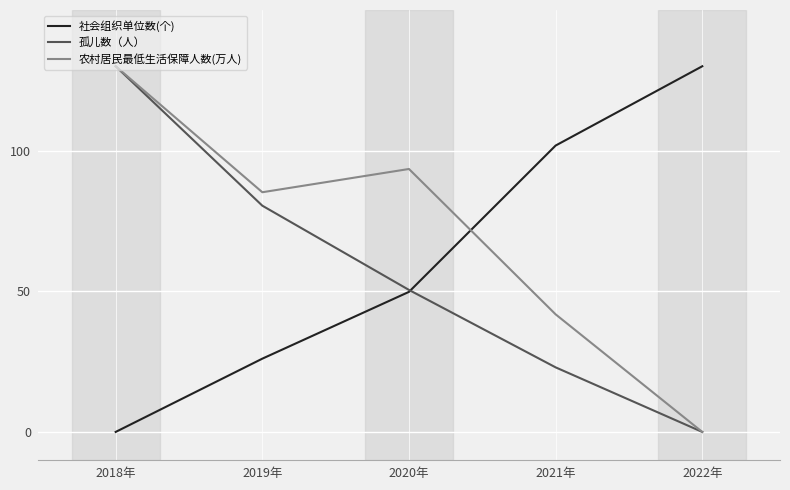

At which category is the sum across all series the highest?

2018年